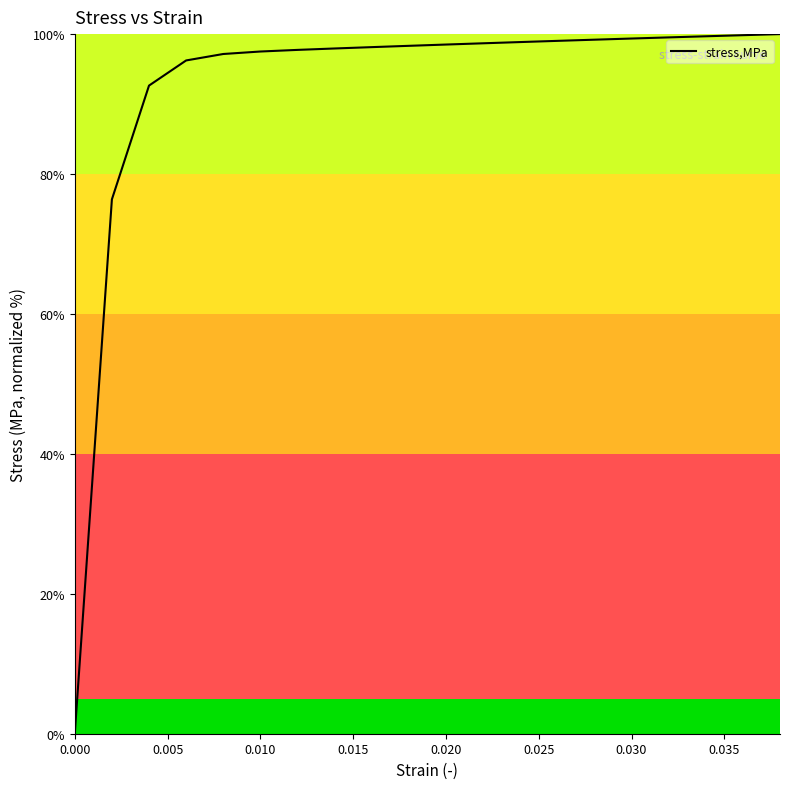

What is the difference between the maximum and minimum values?

100.0